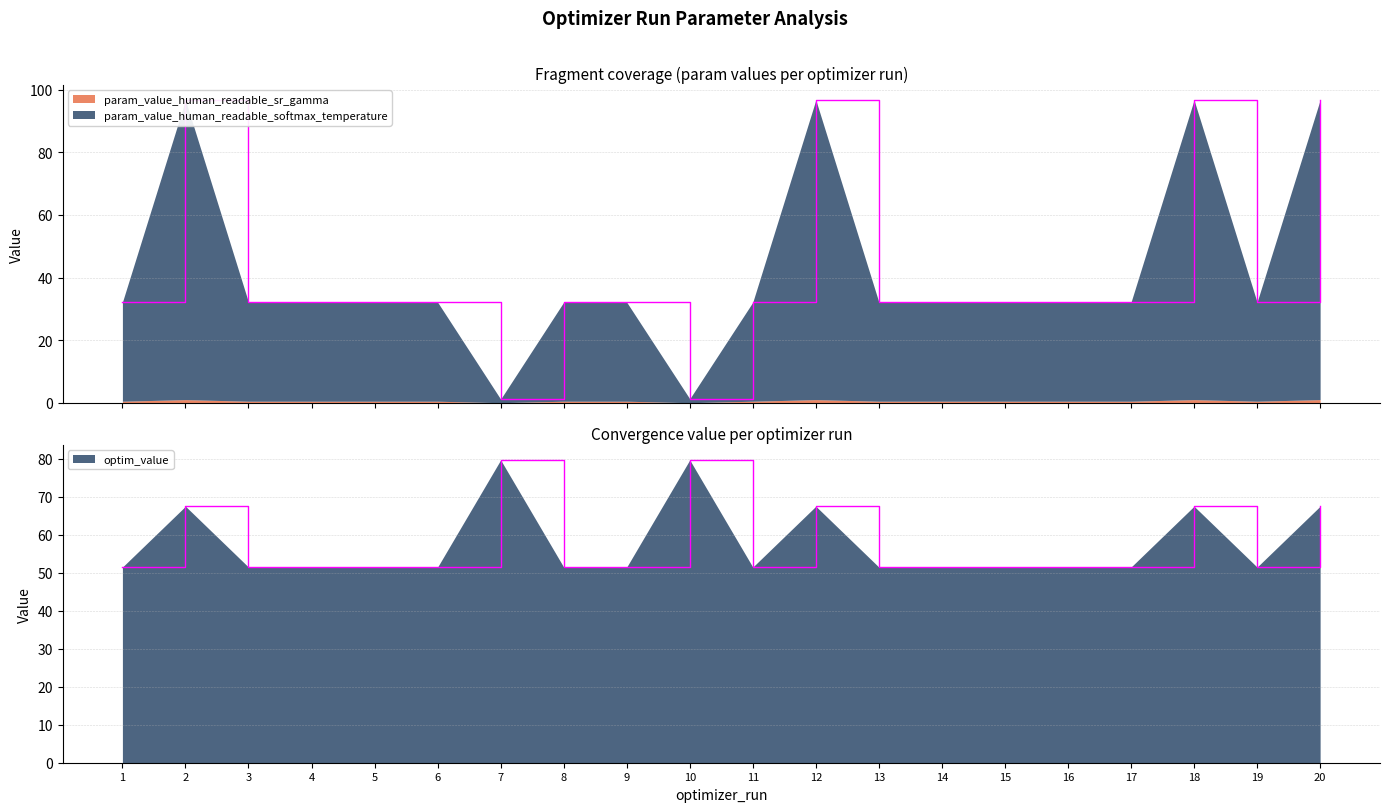

Does the chart have visible grid lines?

Yes